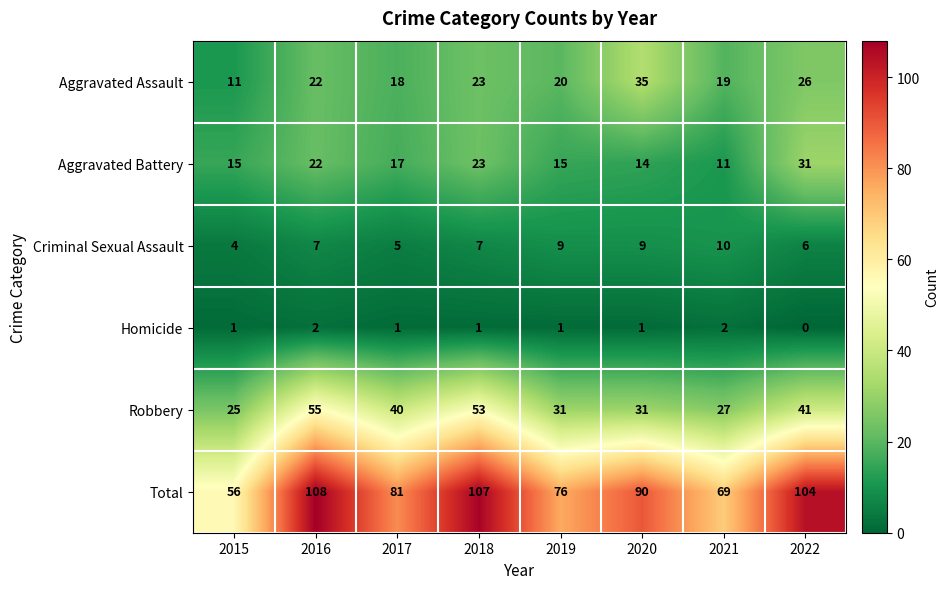

How many data points does each series have?

8